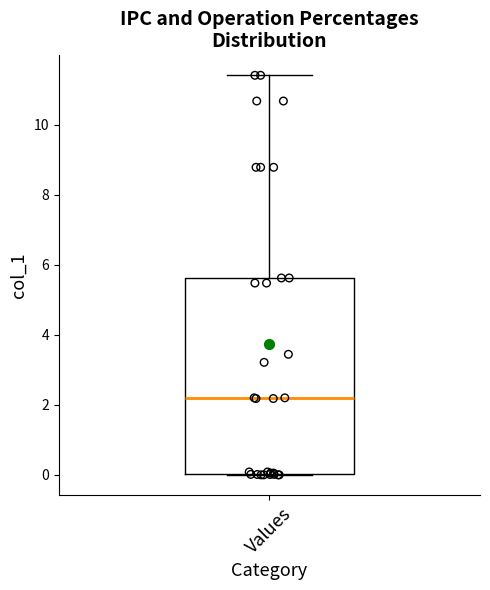

Transcribe this box plot: give where the median line is, the range the box spans, and where the two whiskers end, as read against the y-axis. The values are not printed on the chart, so give them approximately, as read against the axis.

median 2.2, box 0.0 to 5.6, whiskers 0.0 to 11.4